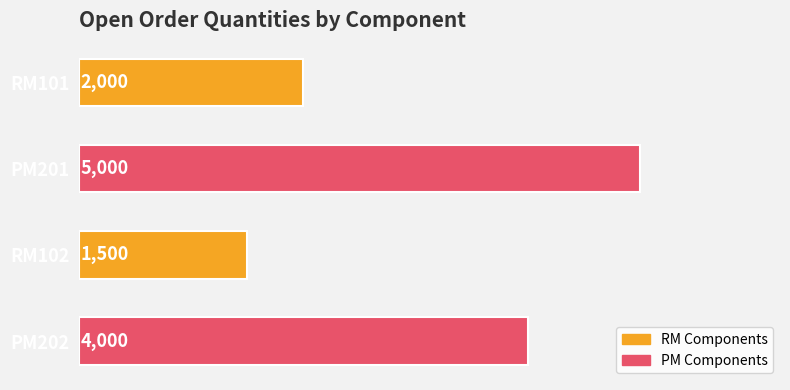

The chart shows a value of 5000 at PM201. True or false?

True